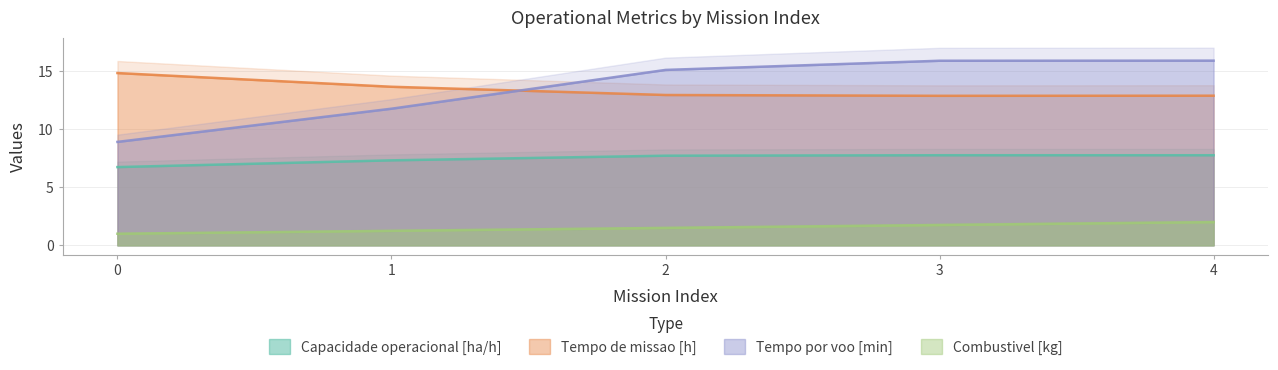

What is the greatest value displayed?

15.9